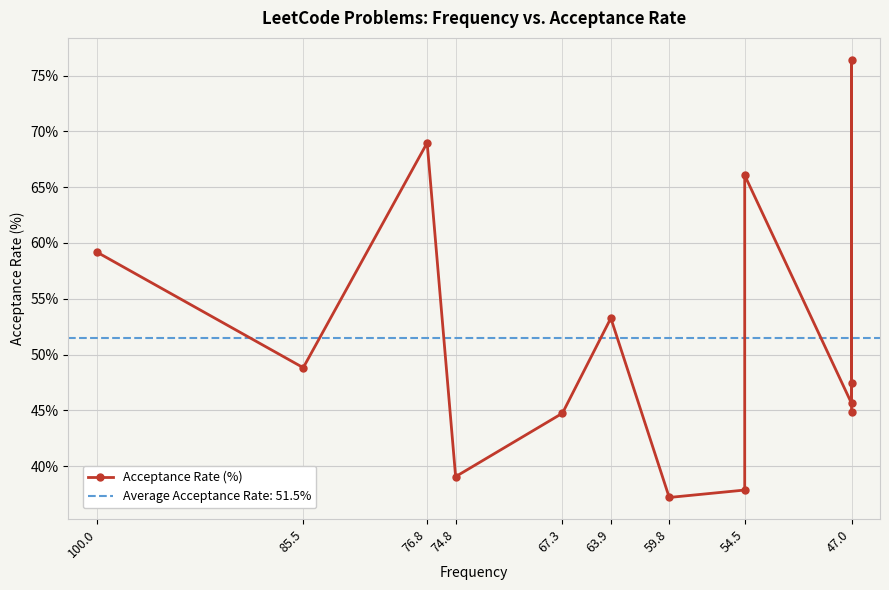

How many categories are shown in the chart?

13